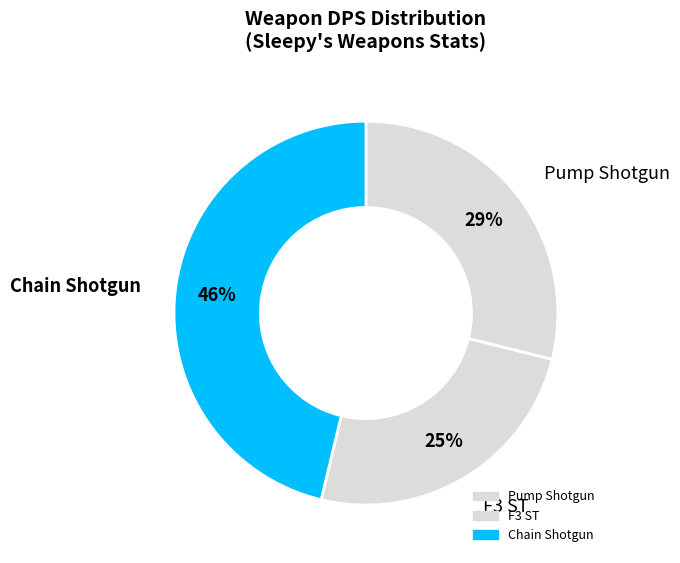

How many slices are in this pie chart?

3